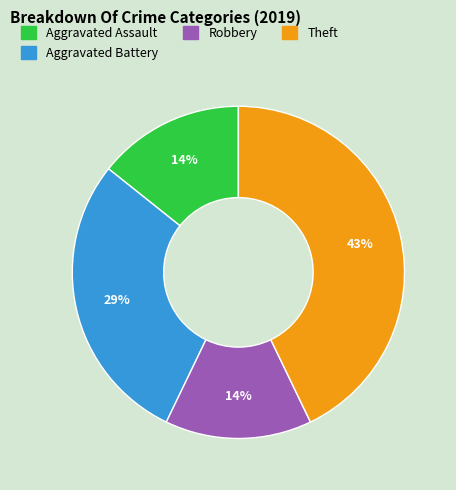

Is there any slice that represents more than half of the pie?

No